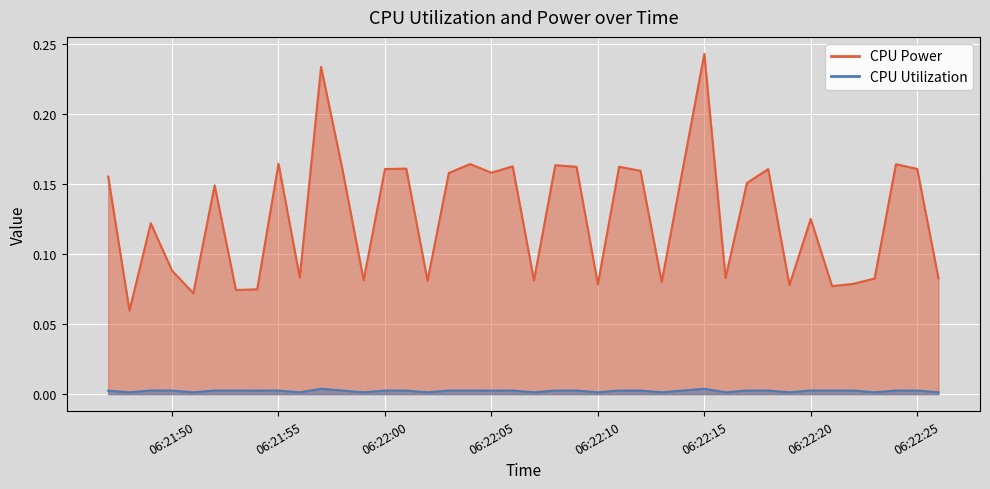

True or false: CPU Power and CPU Utilization cross at least once.

False